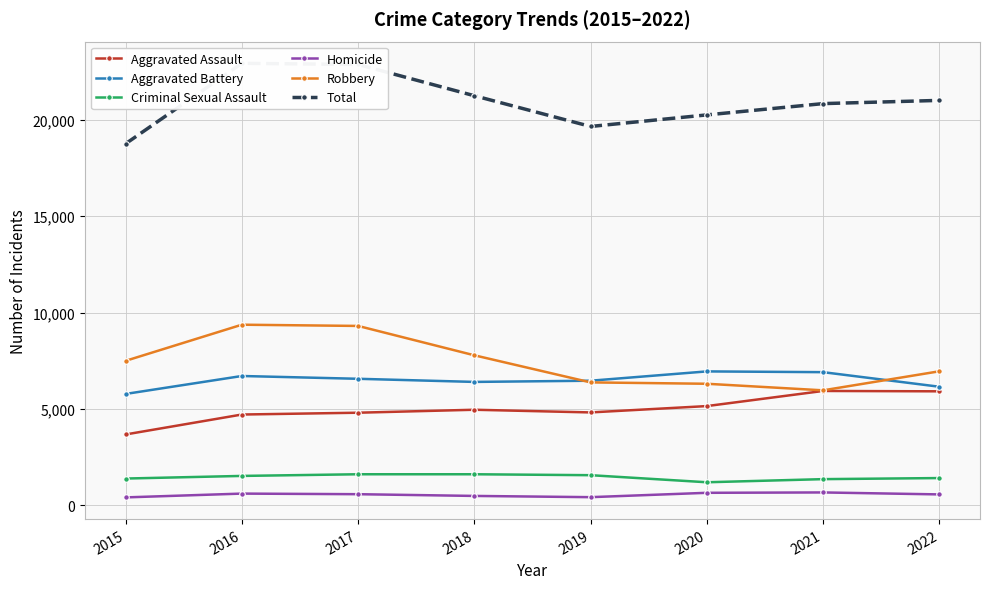

Is it true that Total equals 34897 at 2017?

False